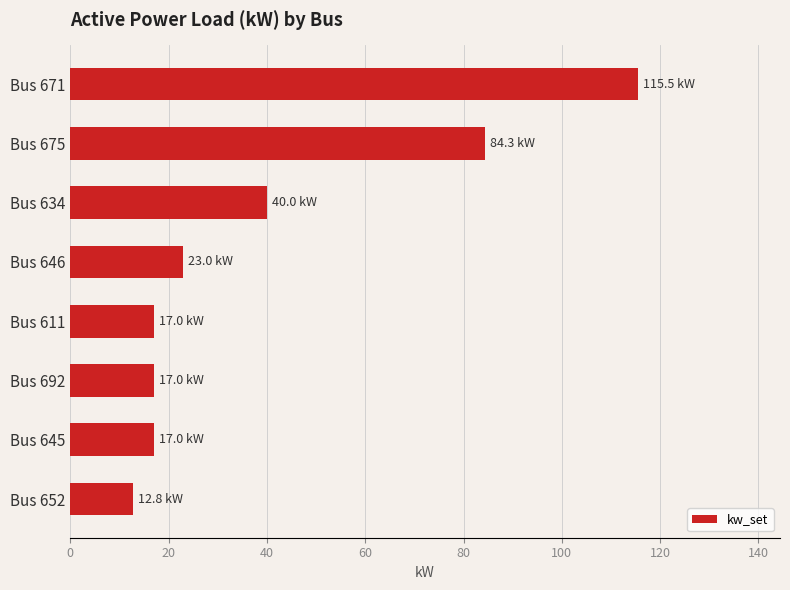

How many series are shown in this chart?

1